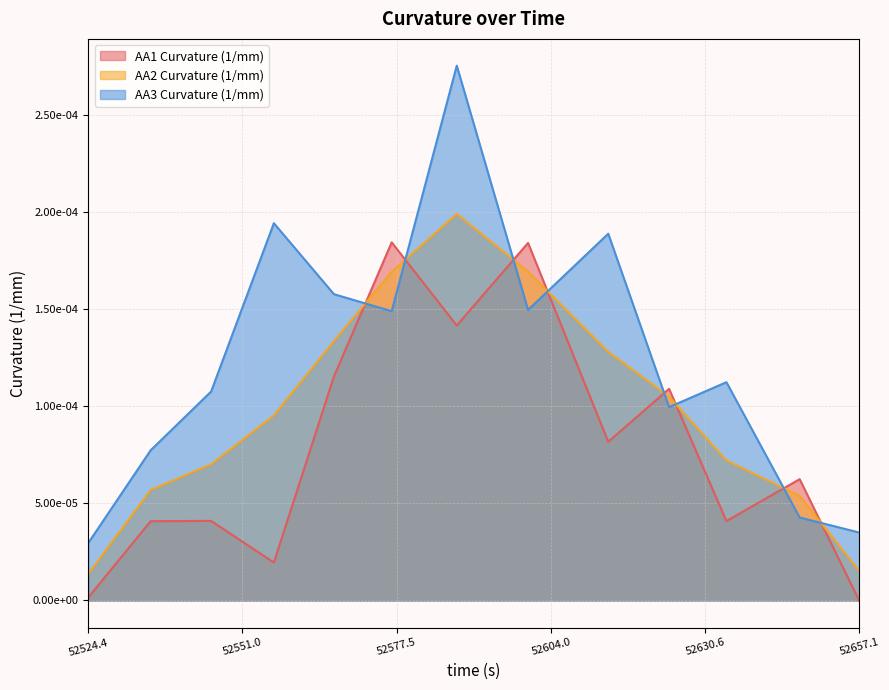

True or false: AA1 Curvature (1/mm) and AA3 Curvature (1/mm) cross at least once.

True